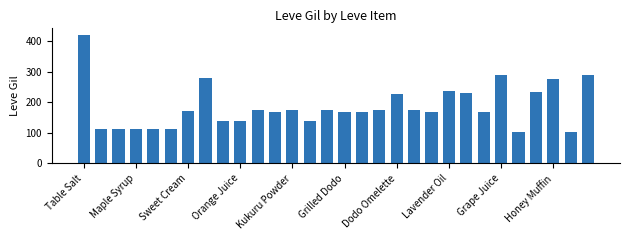

What is the average value?

185